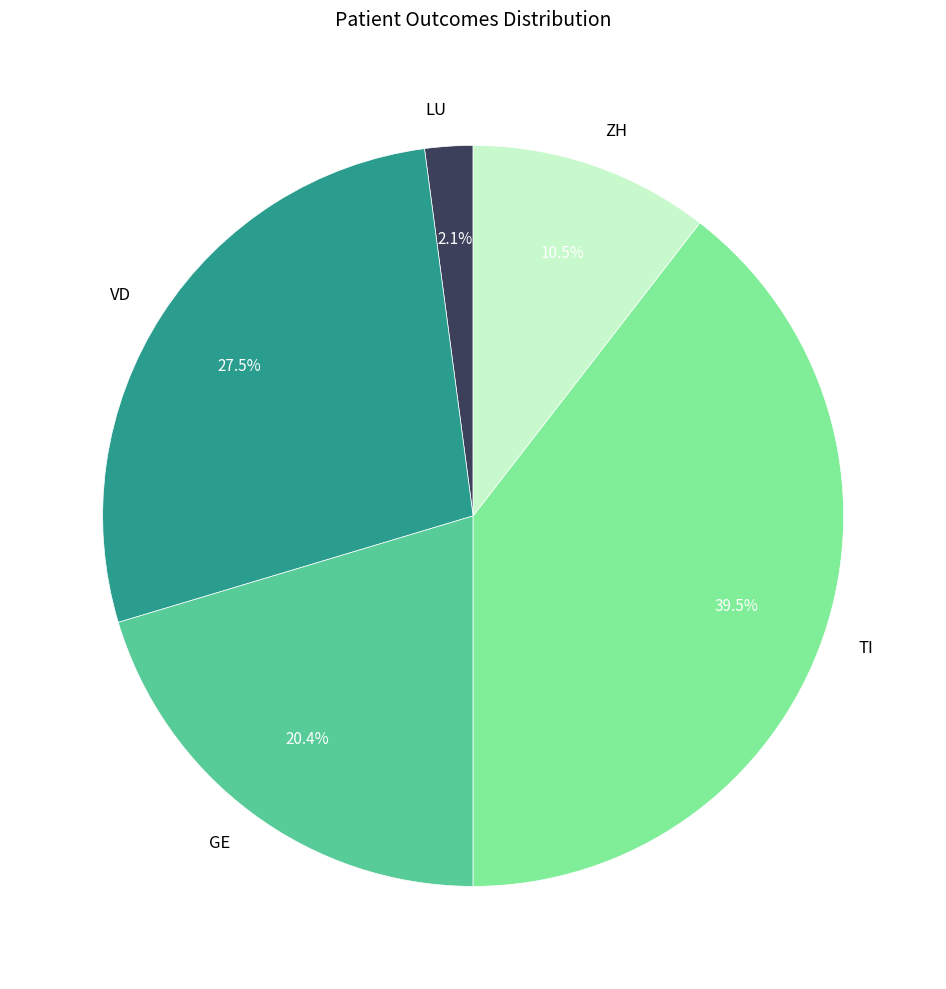

Which category has the biggest portion of the pie?

TI